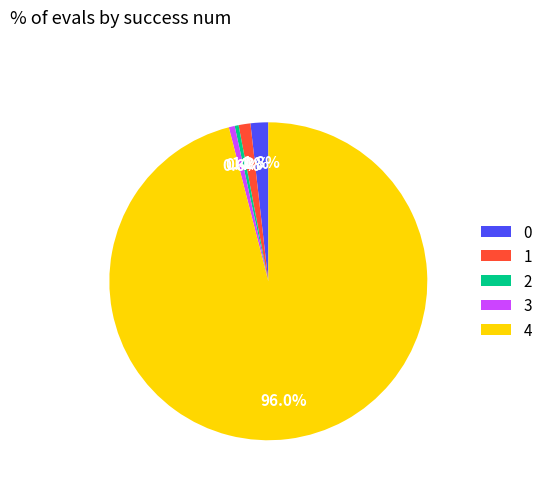

How much of the chart is everything except 1?

98.8%